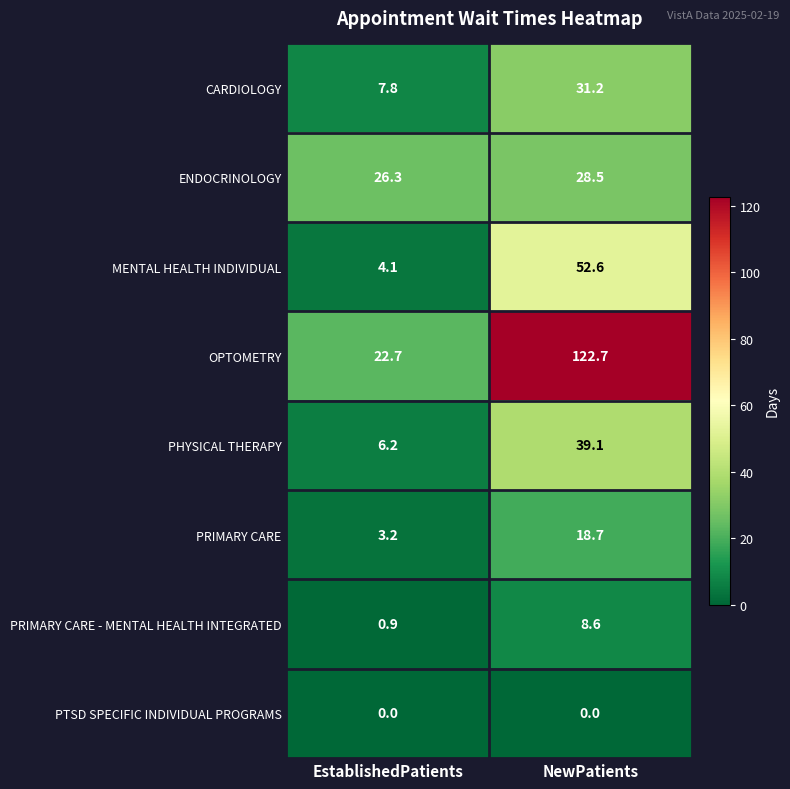

Reading left to right, what are all the values shown in this chart?

CARDIOLOGY: EstablishedPatients=7.8	NewPatients=31.2
ENDOCRINOLOGY: EstablishedPatients=26.3	NewPatients=28.5
MENTAL HEALTH INDIVIDUAL: EstablishedPatients=4.1	NewPatients=52.6
OPTOMETRY: EstablishedPatients=22.7	NewPatients=122.7
PHYSICAL THERAPY: EstablishedPatients=6.2	NewPatients=39.1
PRIMARY CARE: EstablishedPatients=3.2	NewPatients=18.7
PRIMARY CARE - MENTAL HEALTH INTEGRATED: EstablishedPatients=0.9	NewPatients=8.6
PTSD SPECIFIC INDIVIDUAL PROGRAMS: EstablishedPatients=0.0	NewPatients=0.0